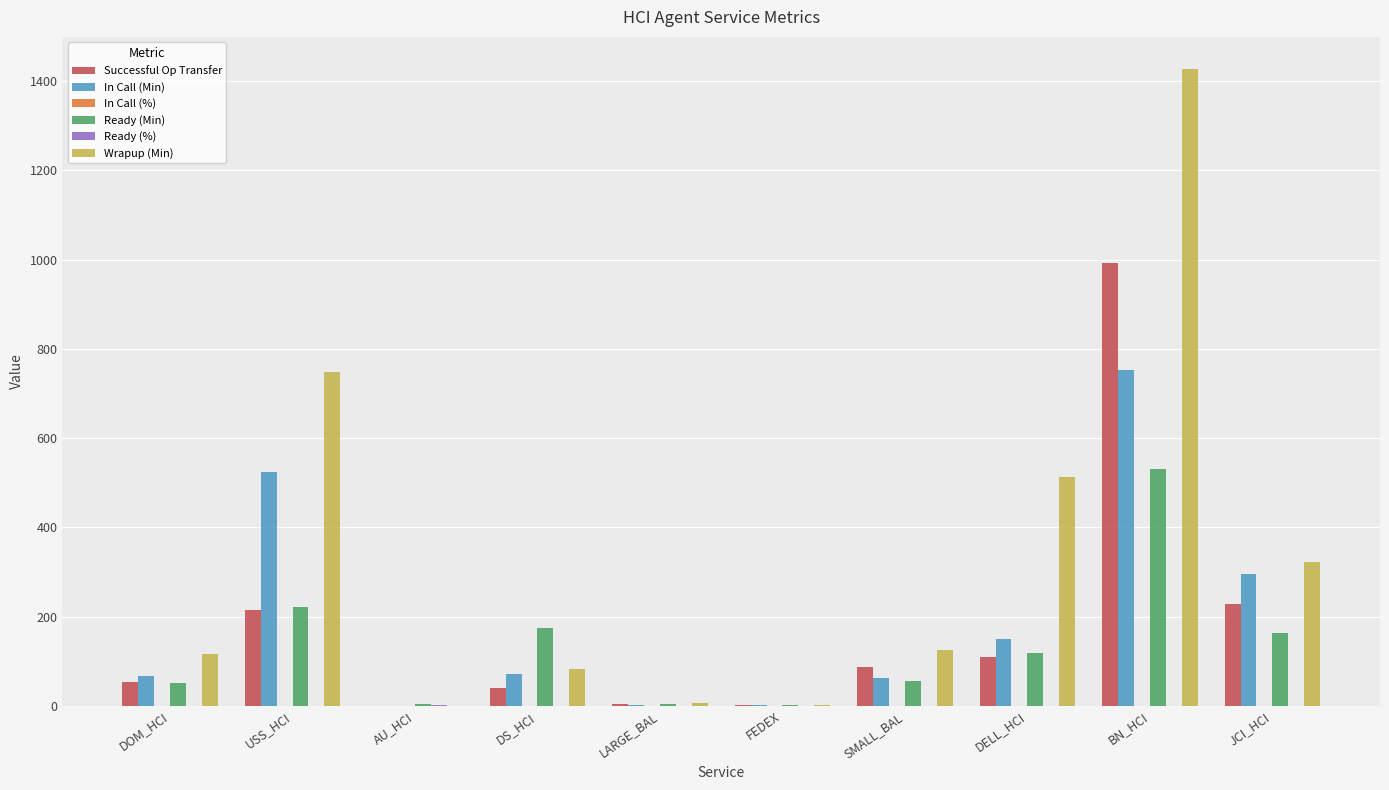

At which category is the sum across all series the highest?

BN_HCI